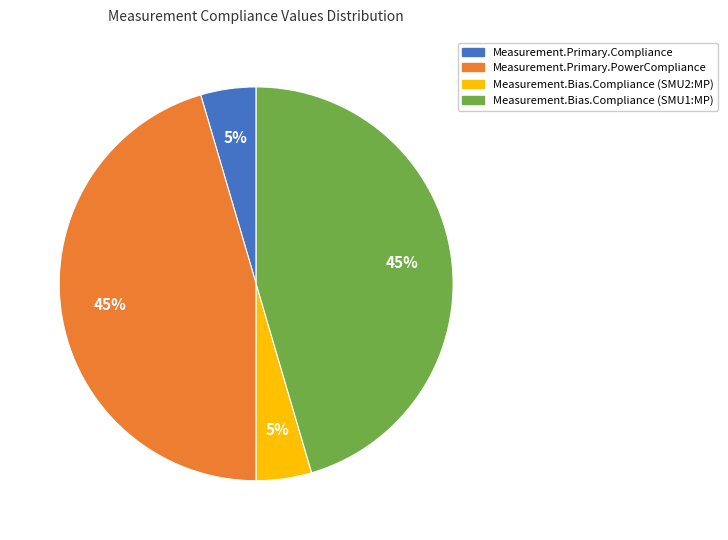

To the nearest percent, what portion does Measurement.Primary.Compliance represent?

5%